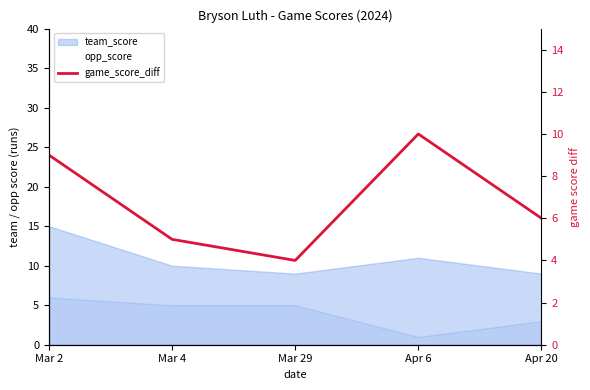

Does the chart display data point markers on the line(s)?

No